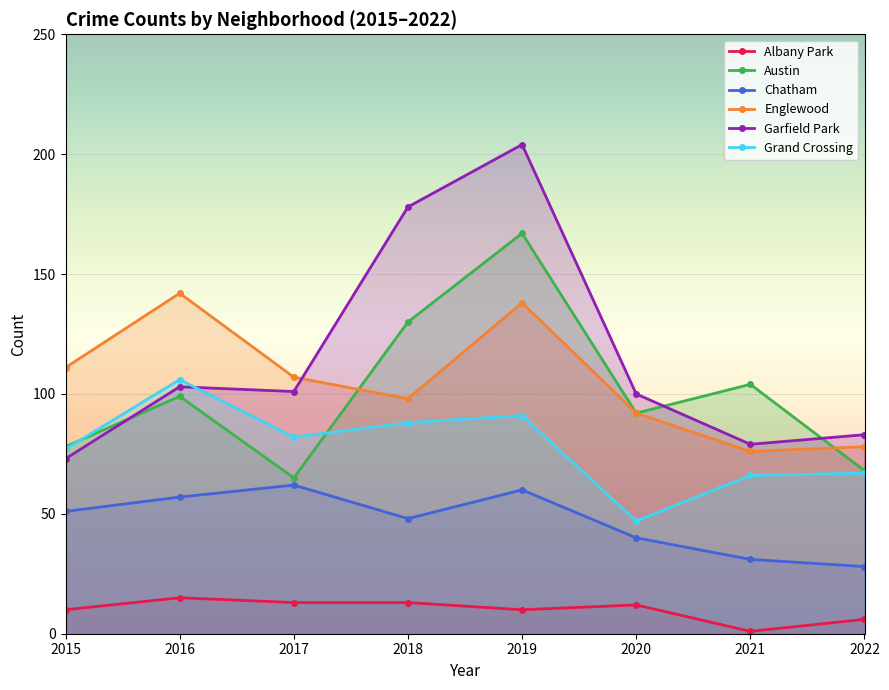

The value of Garfield Park at 2015 is 16. True or false?

False